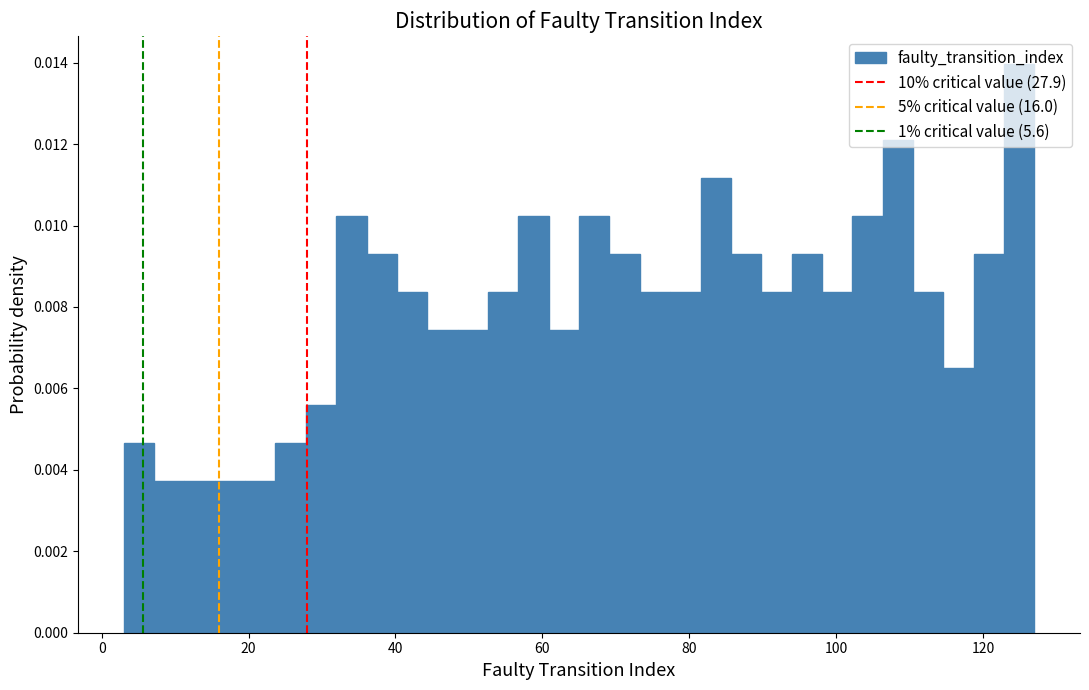

Around what value on the x-axis is the tallest bar? Give the approximate position of its centre, as read against the axis.

124